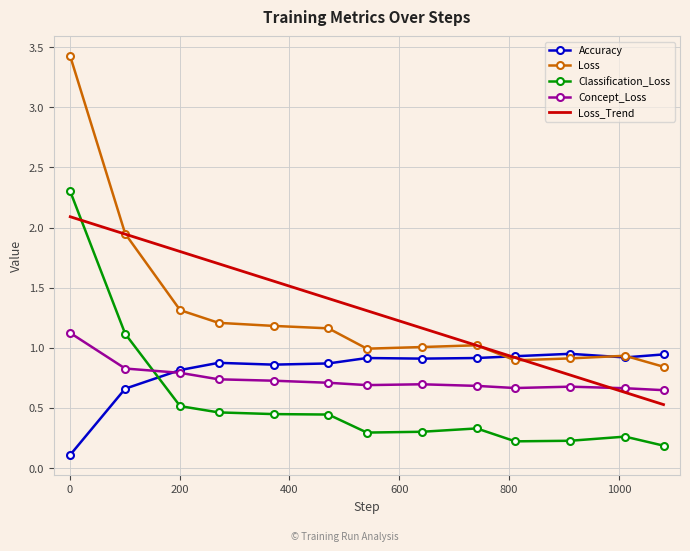

What is the greatest value displayed?

3.4